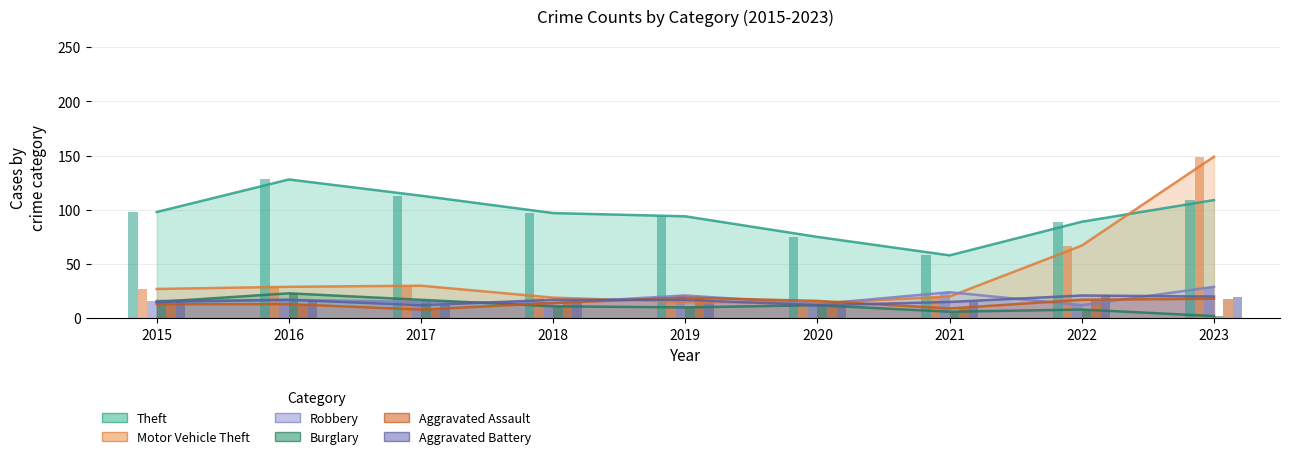

Between 2015 and 2018, which is larger?

2015